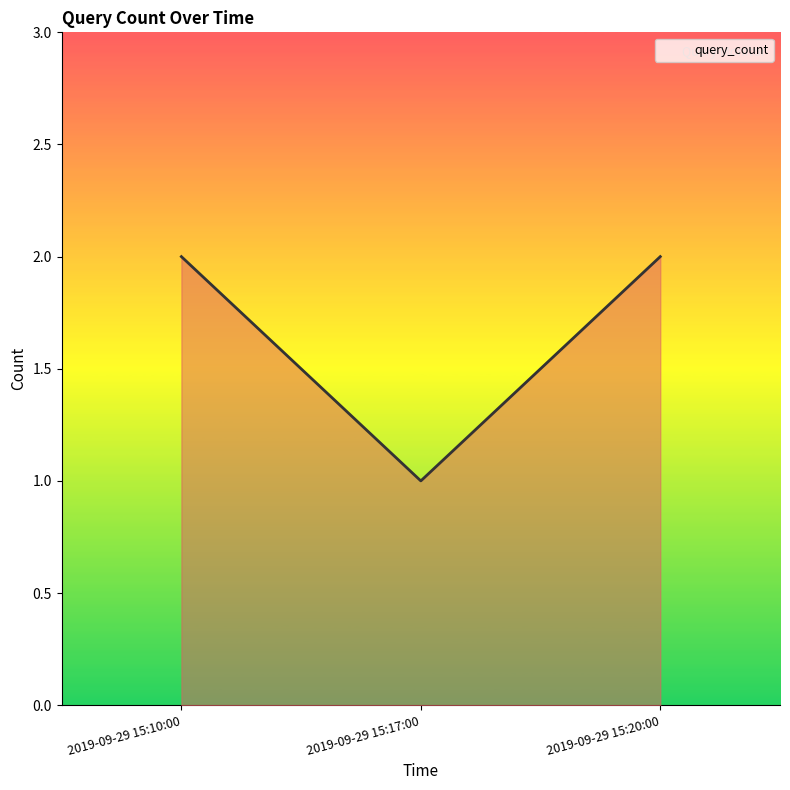

What is the difference between the maximum and minimum values?

1